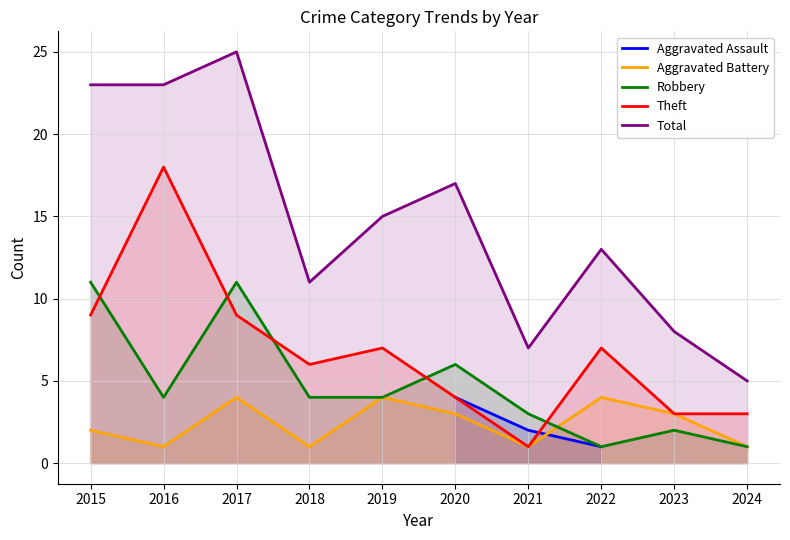

Rank the series by their average value, from lowest to highest.

Aggravated Assault, Aggravated Battery, Robbery, Theft, Total